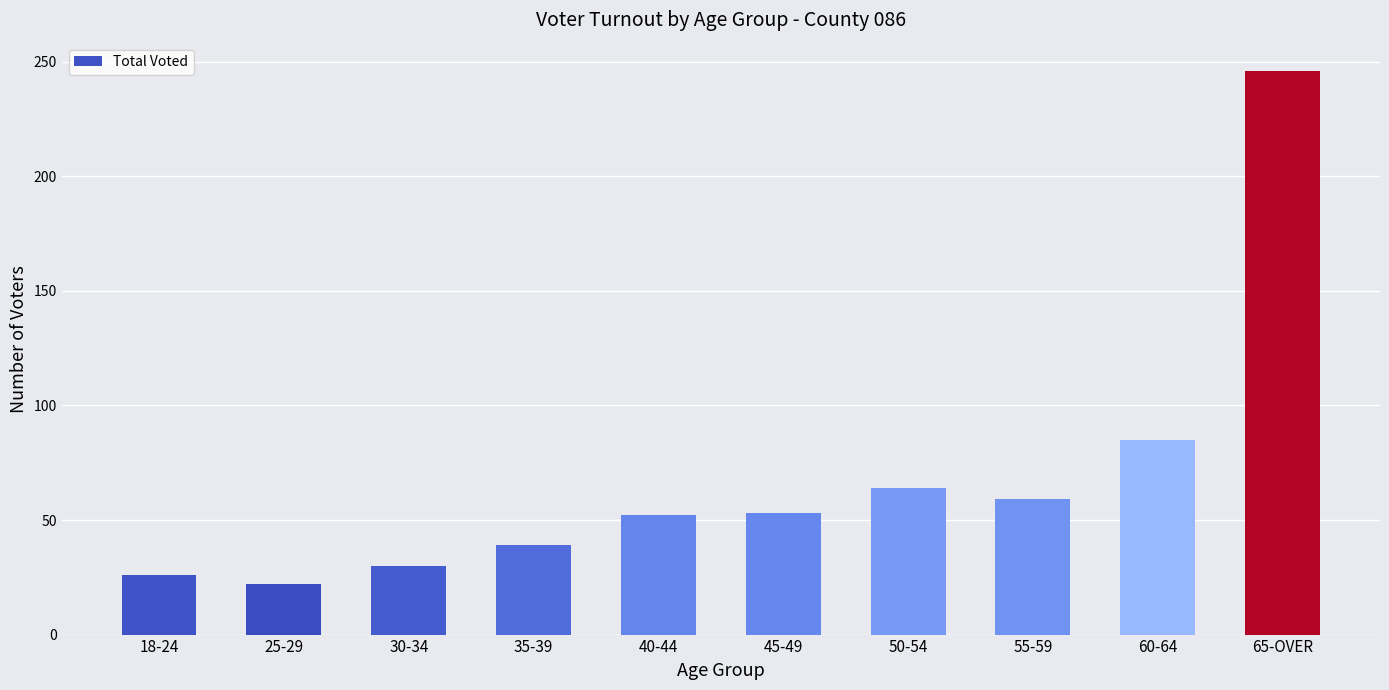

What is the label of the 7th bar from the right?

35-39